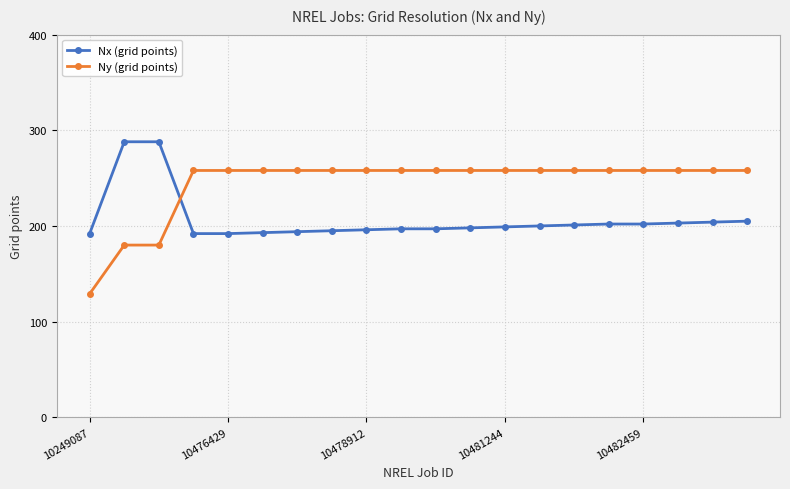

What is the sum of all Ny (grid points) values?

4875